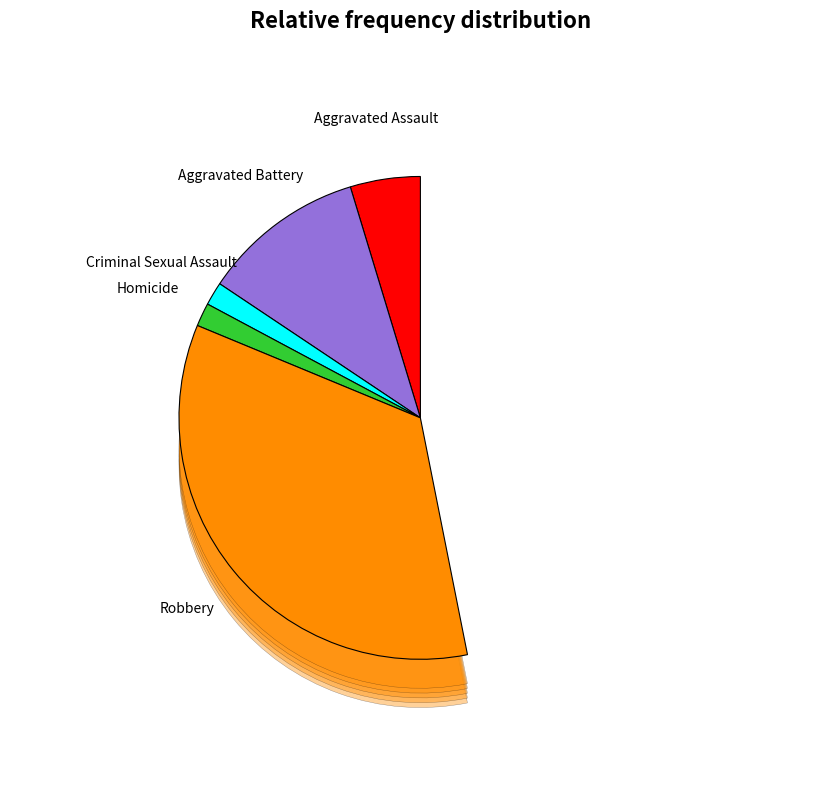

True or false: Arson accounts for 1% of the total.

False